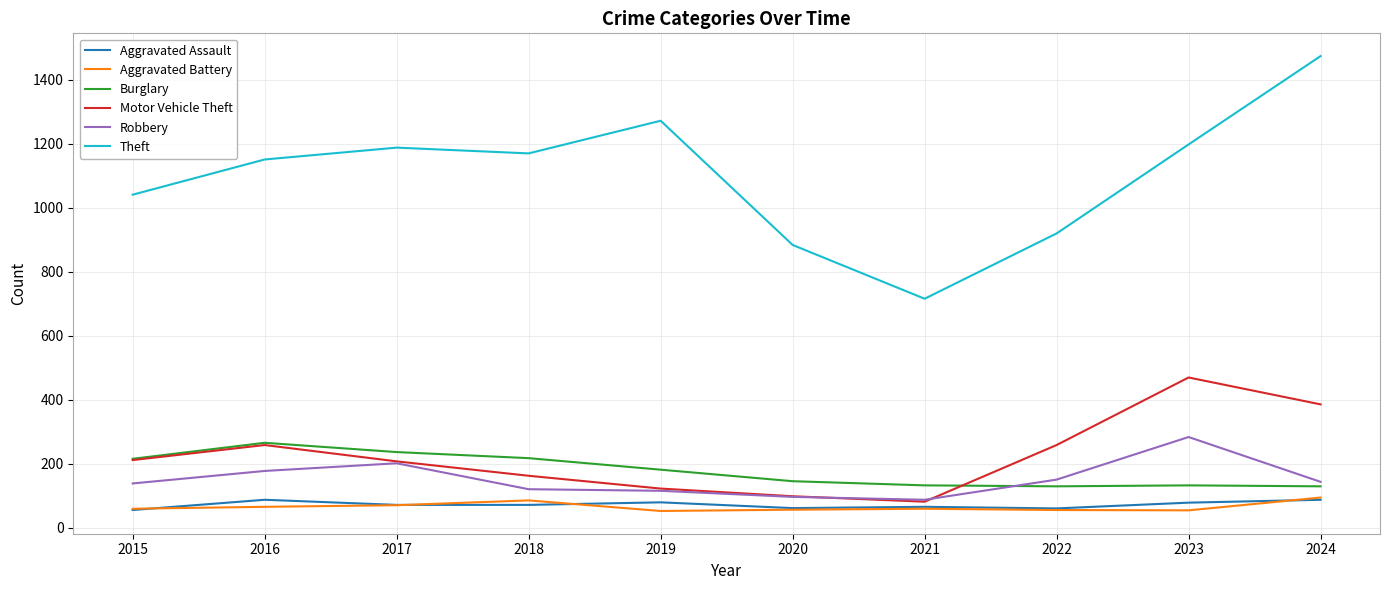

Where is the first local maximum for Robbery?

2017